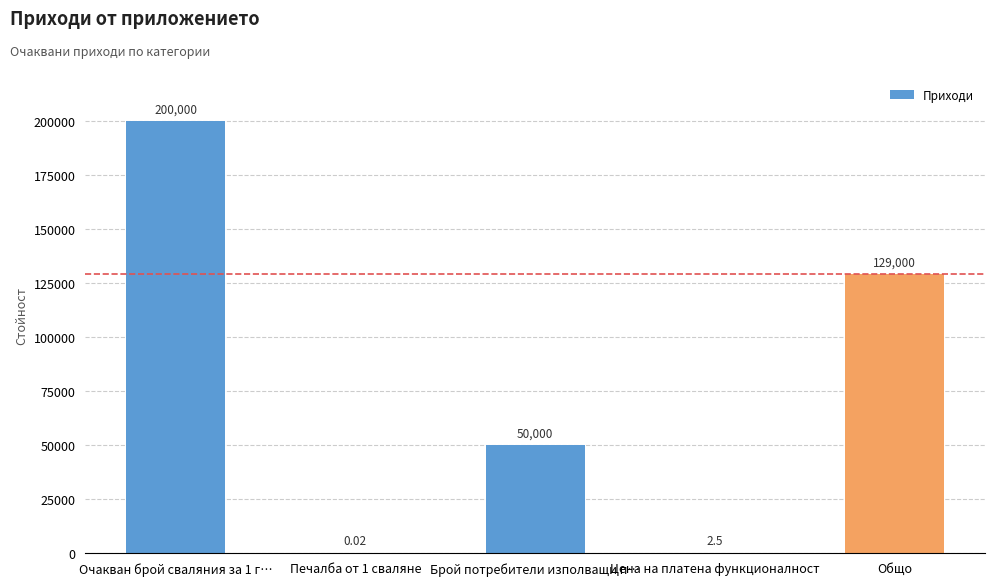

How many data points does each series have?

5